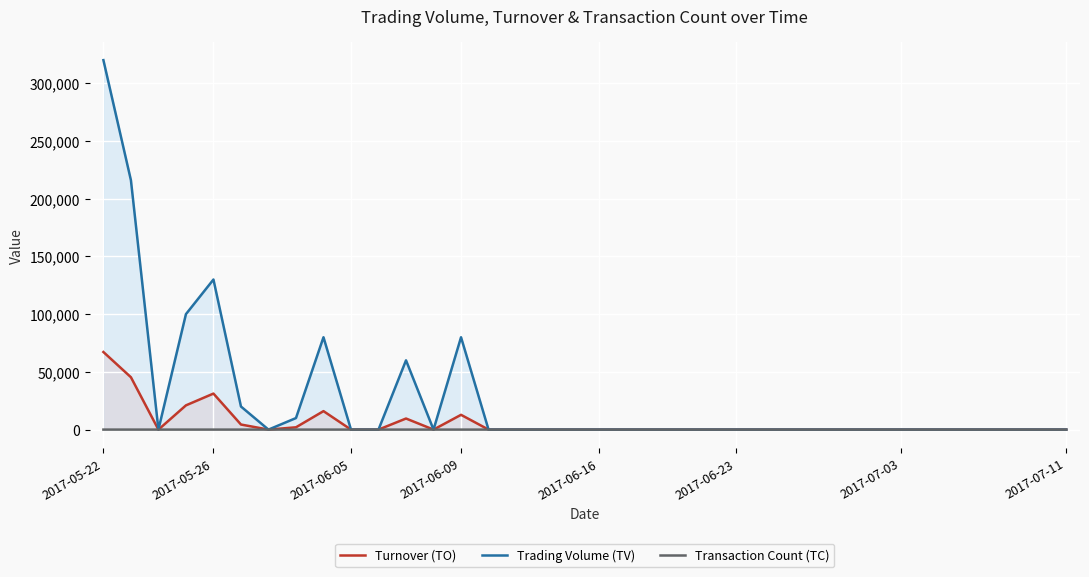

What is the highest value of the Trading Volume (TV) series?

320000